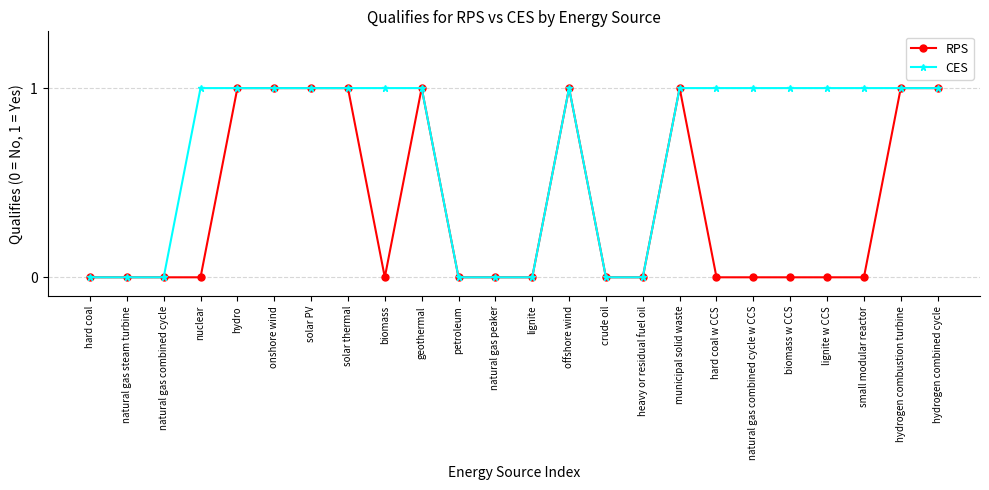

Rank the series by their average value, from highest to lowest.

CES, RPS